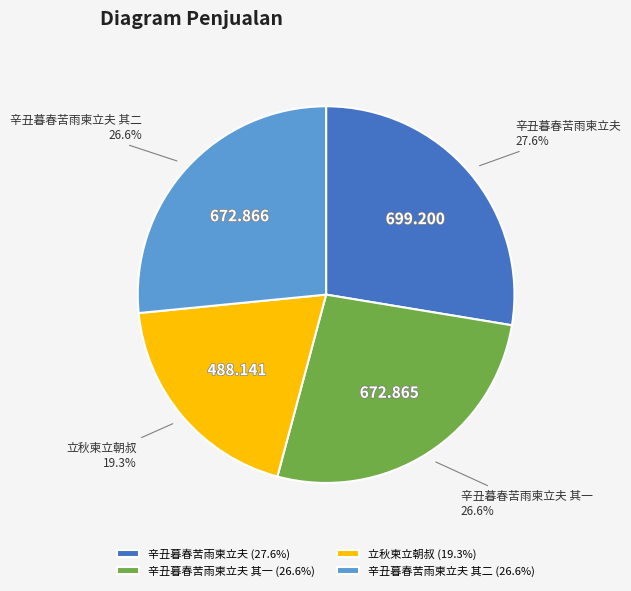

Which category has the smallest portion of the pie?

立秋柬立朝叔 (19.3%)